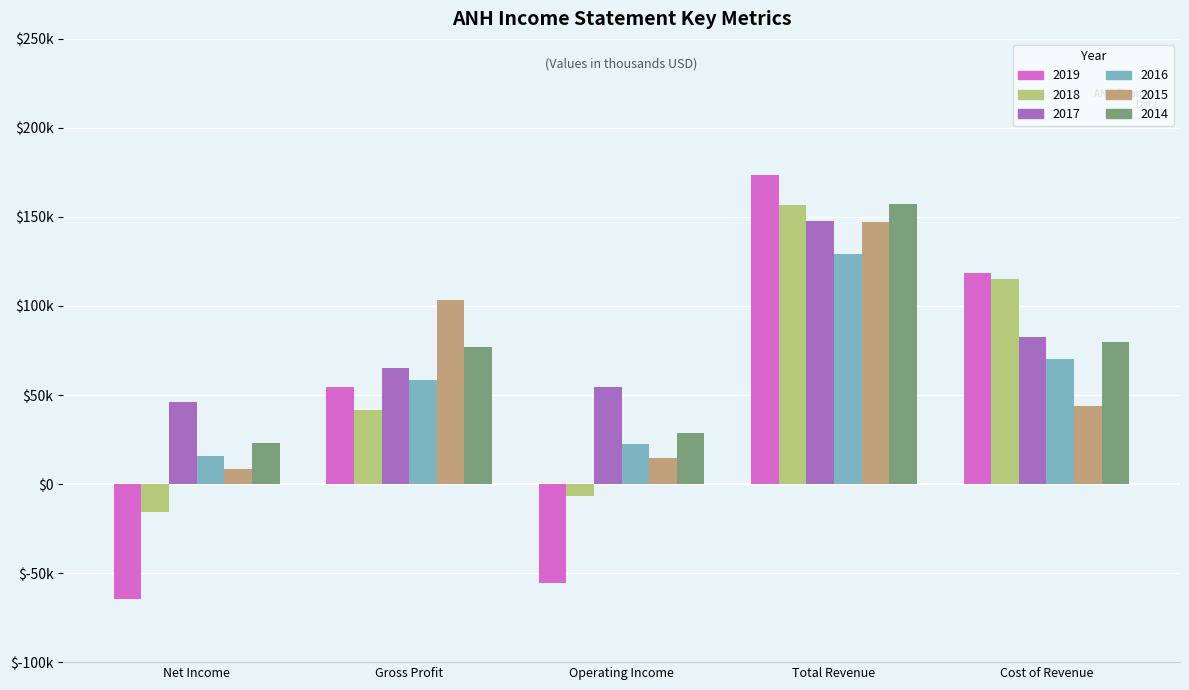

What is the label of the 3rd bar from the left?

Operating Income